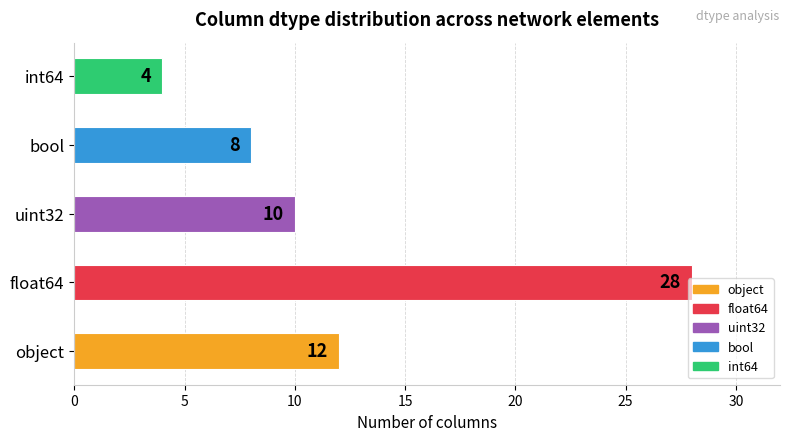

Are the bars grouped side by side (vs. stacked)?

No